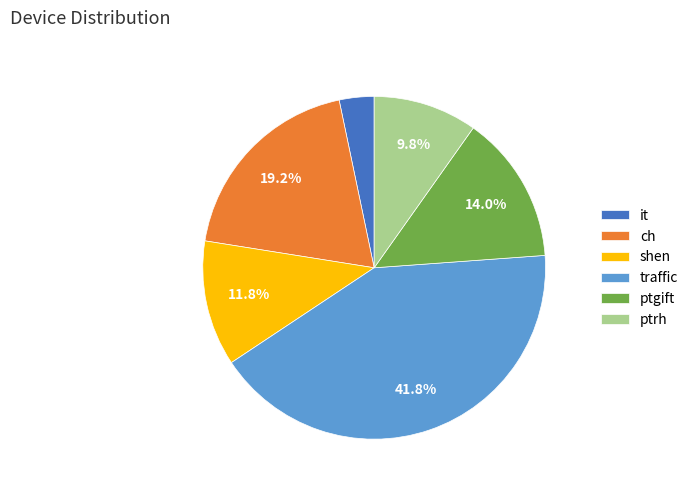

To the nearest percent, what is the average slice percentage?

17%